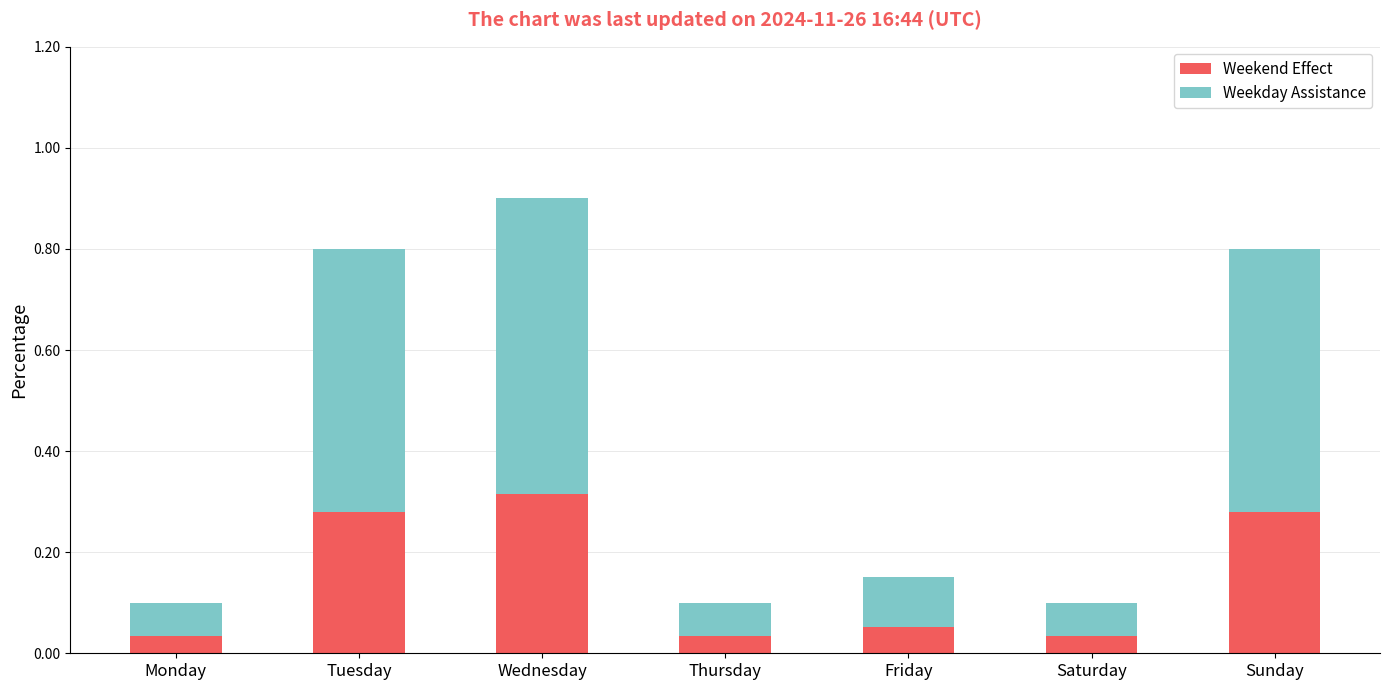

What is the total value across all series at Tuesday?

0.8